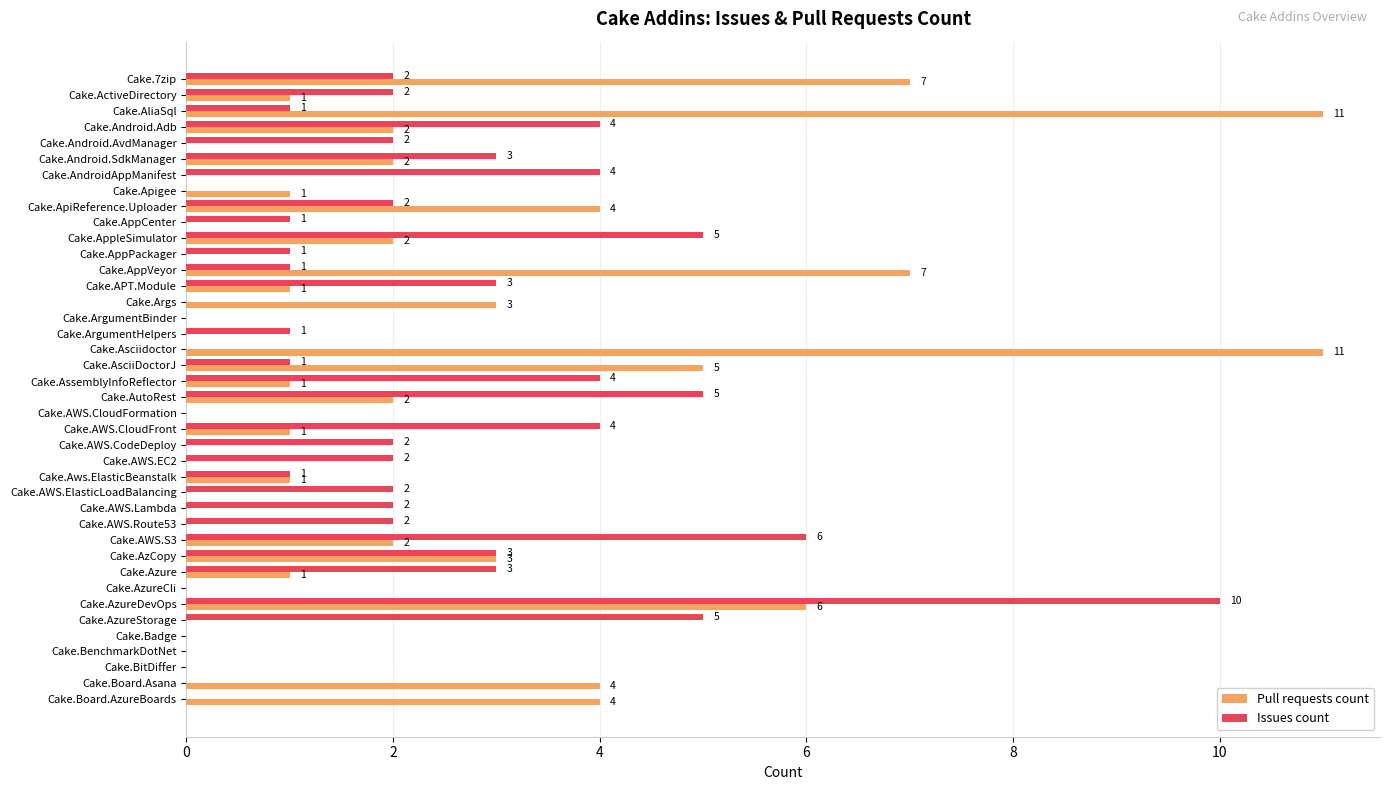

What is the sum of all Pull requests count values?

82